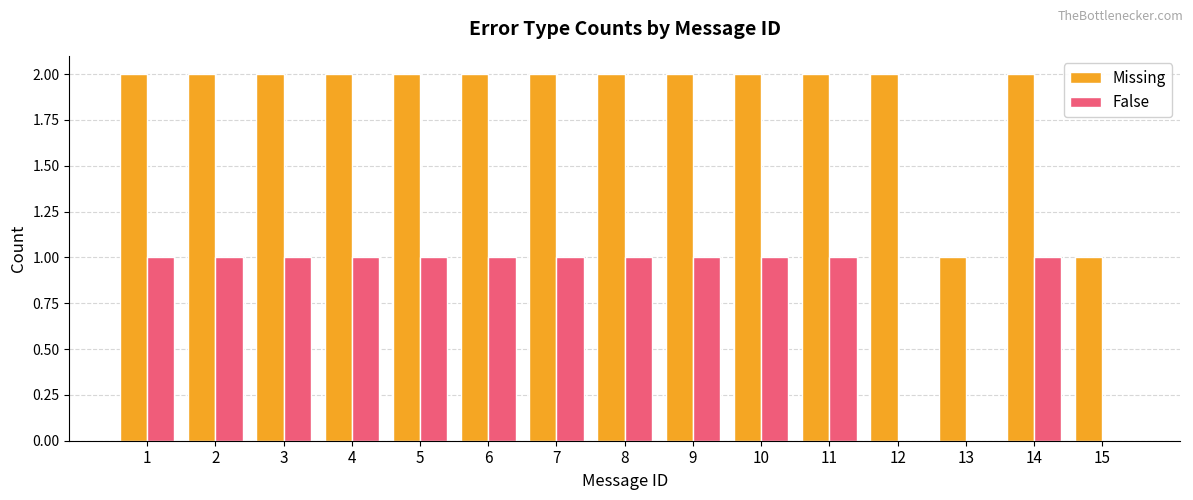

True or false: False has a value of 0 at 7.

False